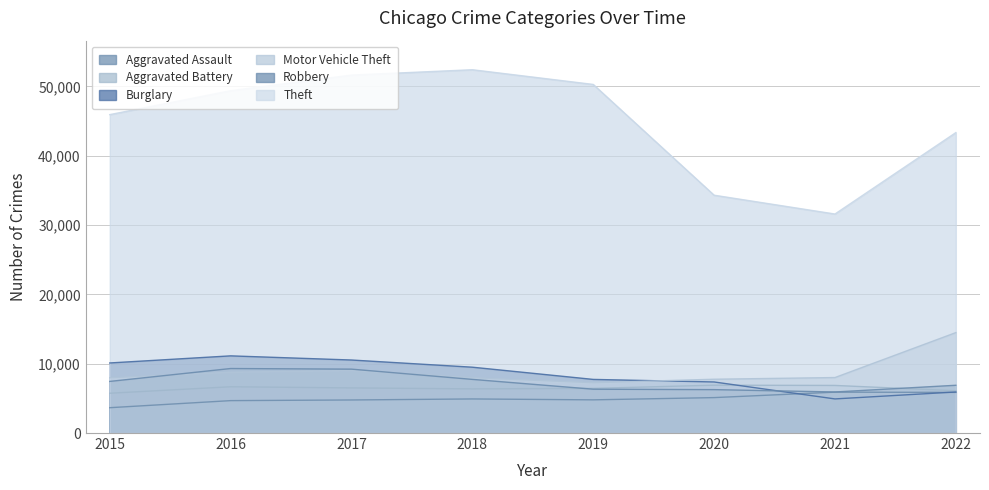

How many distinct data groups are displayed?

6